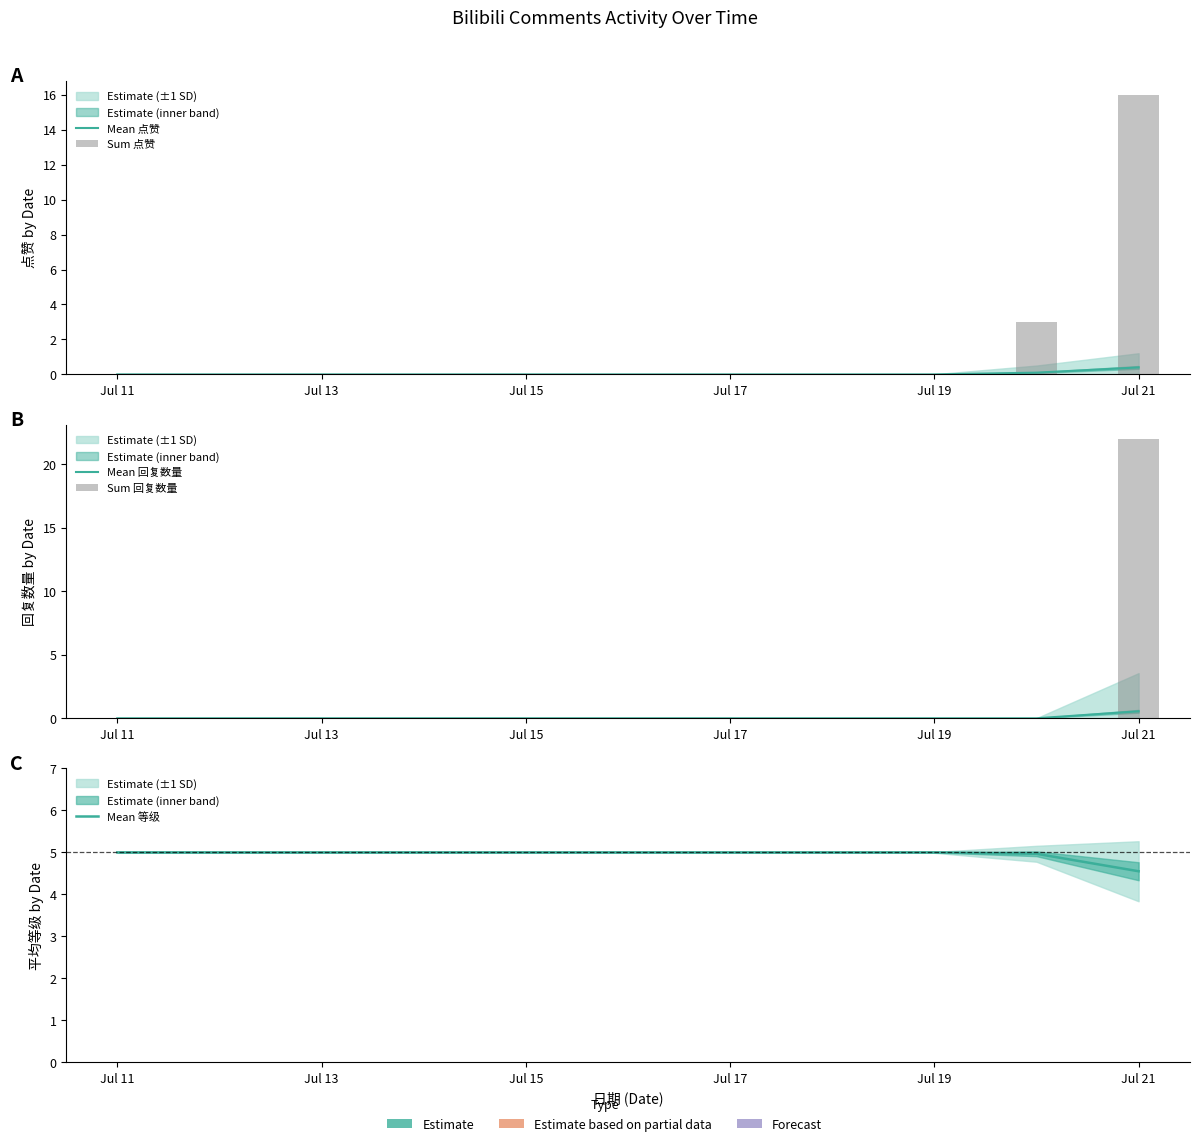

Which series has the largest total across all categories?

Mean 等级